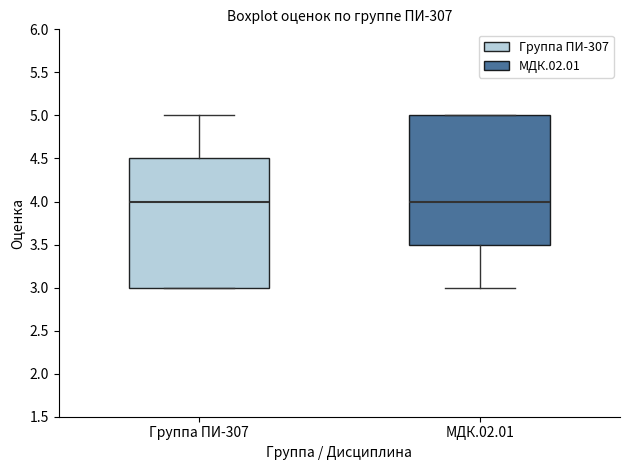

Where does the median line of the box for МДК.02.01 sit on the y-axis? The values are not printed on the chart, so give them approximately, as read against the axis.

4.0